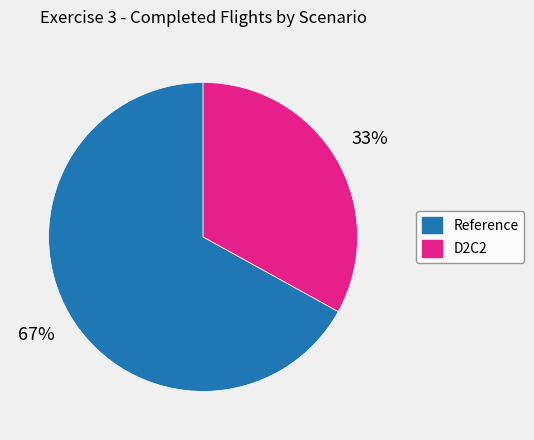

To the nearest percent, what is the average slice percentage?

50%